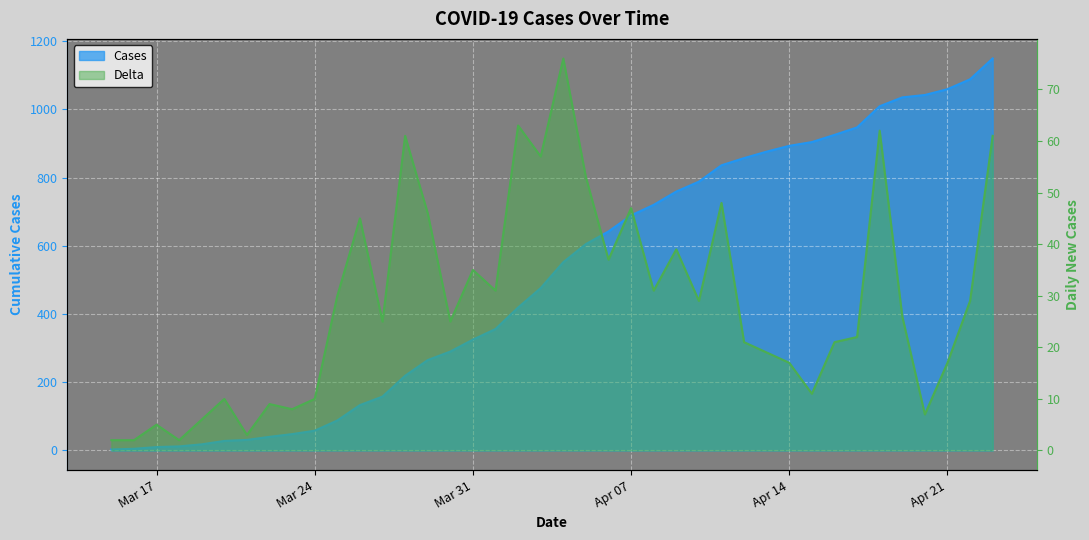

What is the difference between the maximum and minimum values in the Cases series?

1146